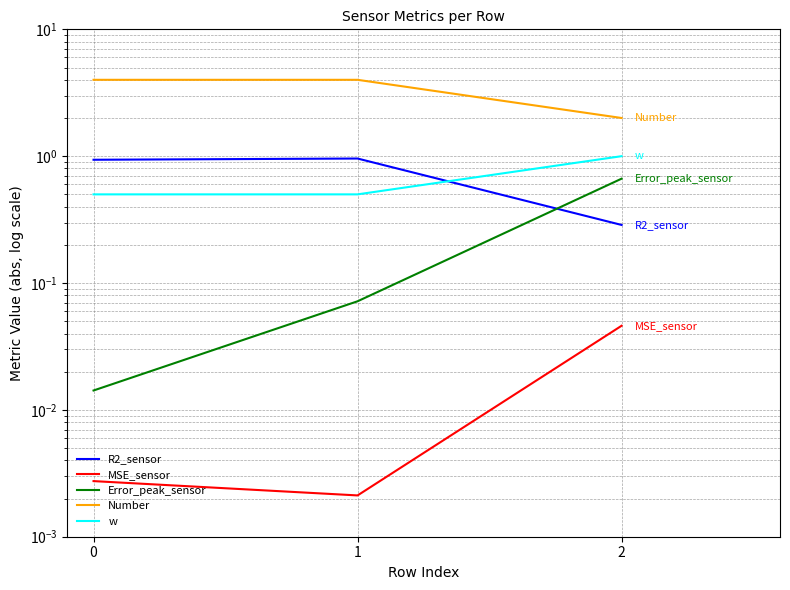

Rank the series at 1 from lowest to highest value.

MSE_sensor, Error_peak_sensor, w, R2_sensor, Number